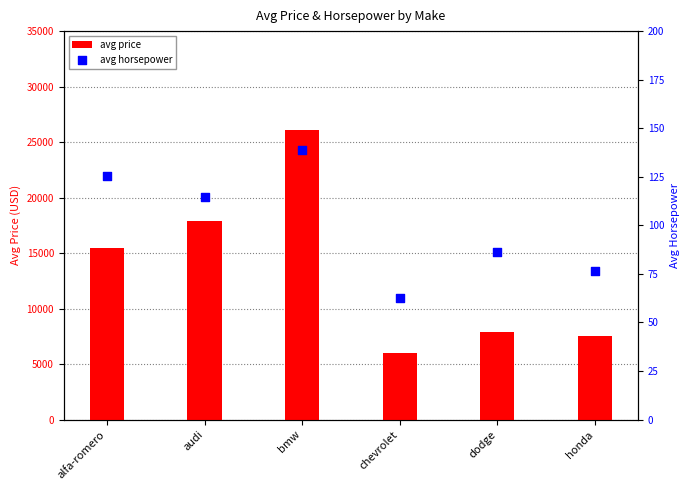

What are all the series names shown in the legend?

avg price, avg horsepower